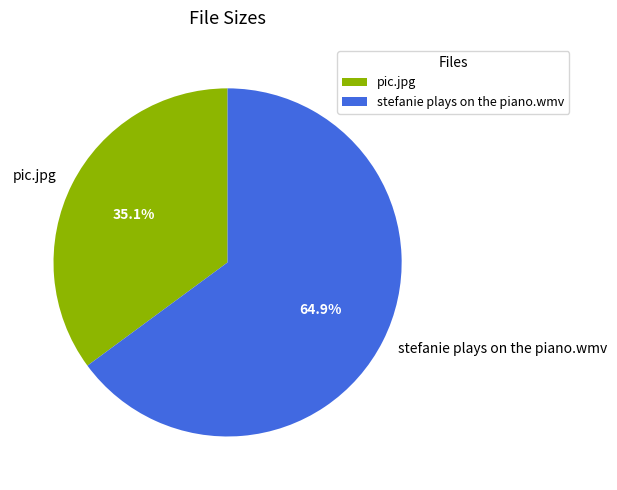

What is the smallest slice in the pie chart?

pic.jpg